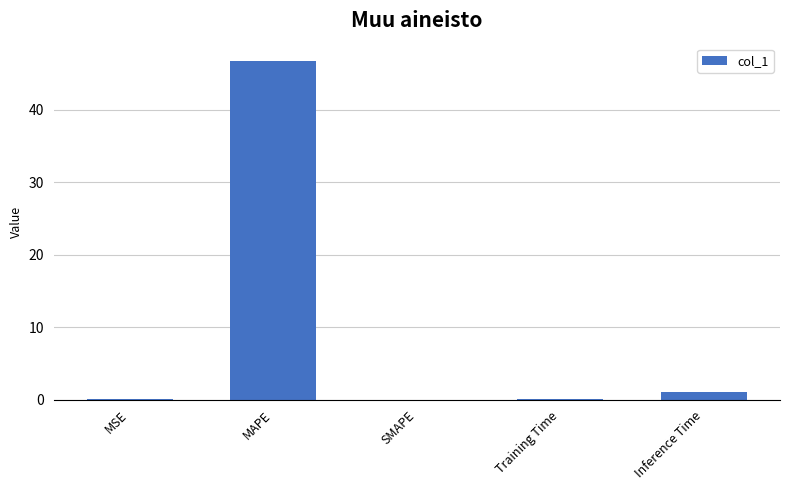

Is it true that the value at MSE is 0.0?

True